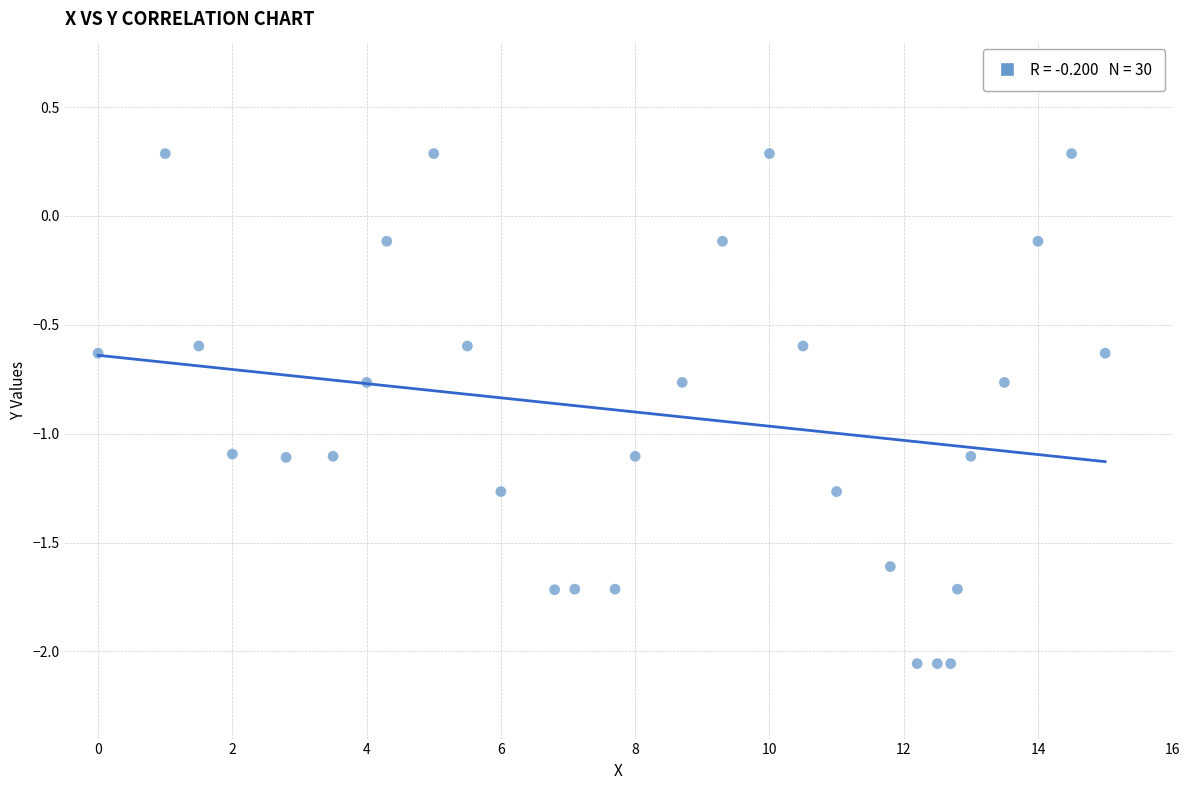

What is the range of Y values (max minus min)?

2.3